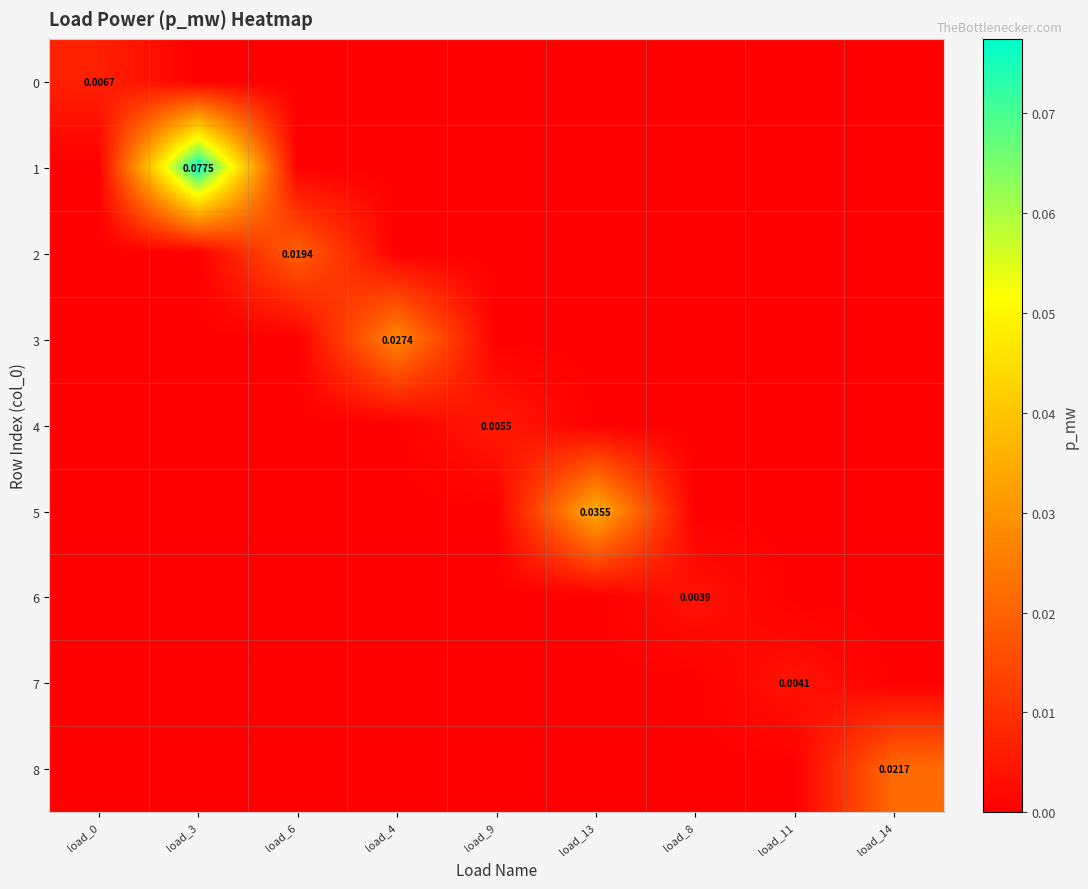

Which series has the largest range (max minus min)?

1